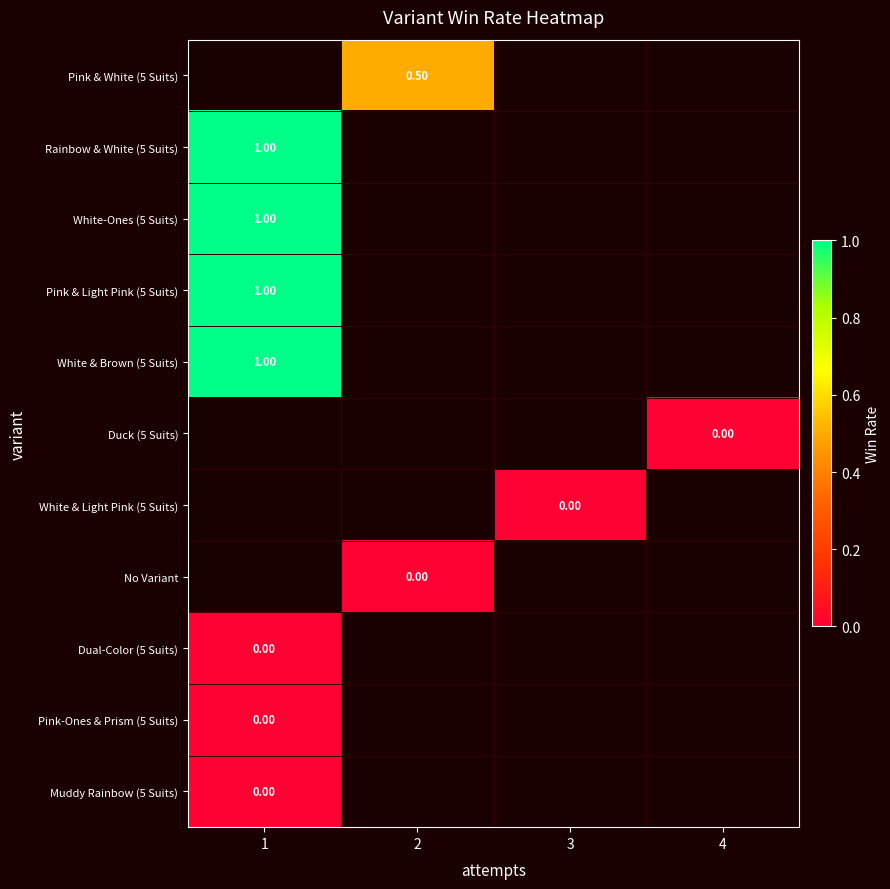

Which has a higher value, 4 or 2?

2